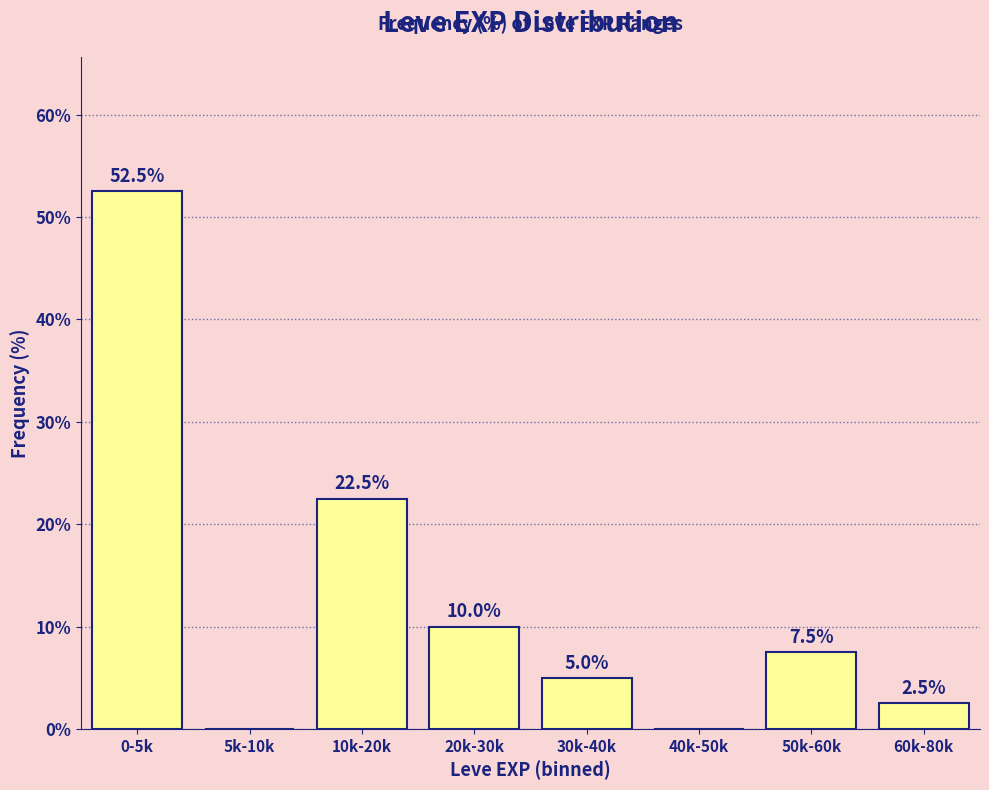

Reading right to left, extract all data points from this chart.

60k-80k=2.5	50k-60k=7.5	40k-50k=0.0	30k-40k=5.0	20k-30k=10.0	10k-20k=22.5	5k-10k=0.0	0-5k=52.5